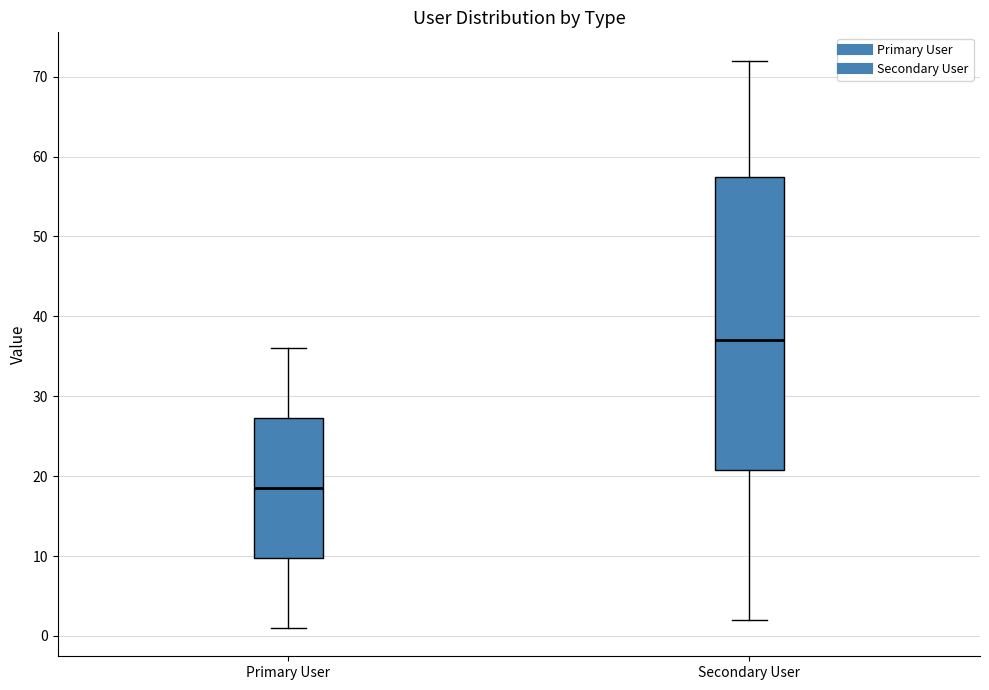

Reading left to right, read every box against the y-axis: the position of its median line, the range the box covers, and the ends of its whiskers. The values are not printed on the chart, so give them approximately, as read against the axis.

Primary User: median 19, box 10 to 27, whiskers 1 to 36
Secondary User: median 37, box 21 to 58, whiskers 2 to 72